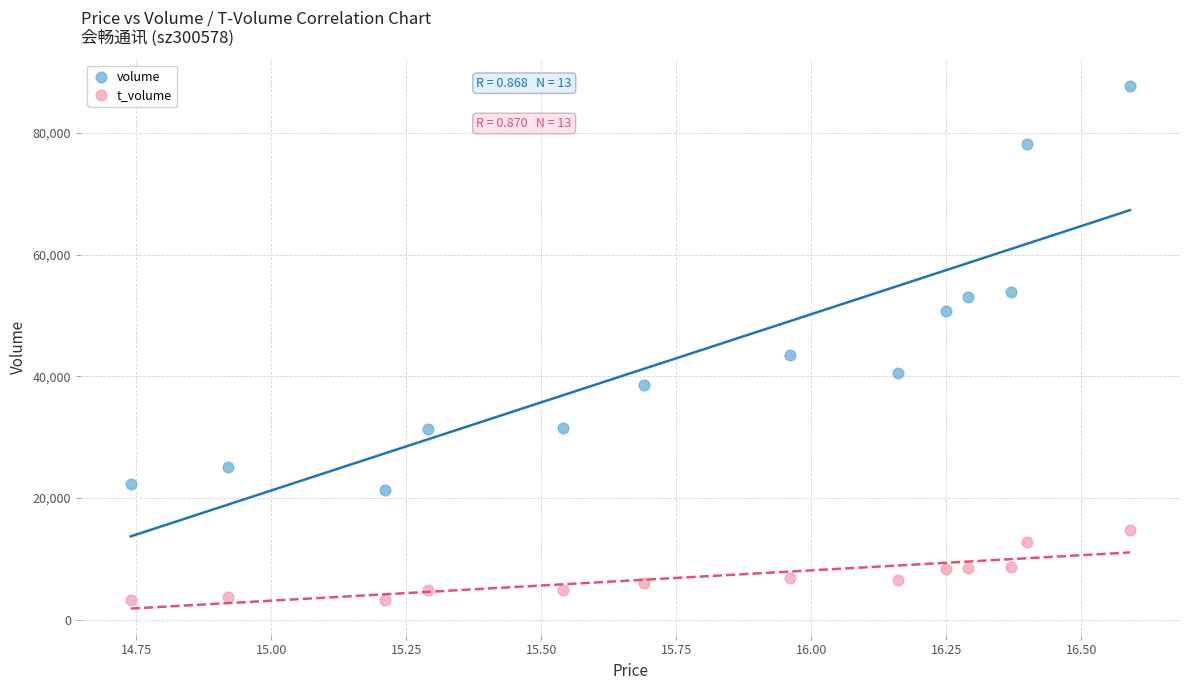

Which series contains the lowest Y value?

t_volume